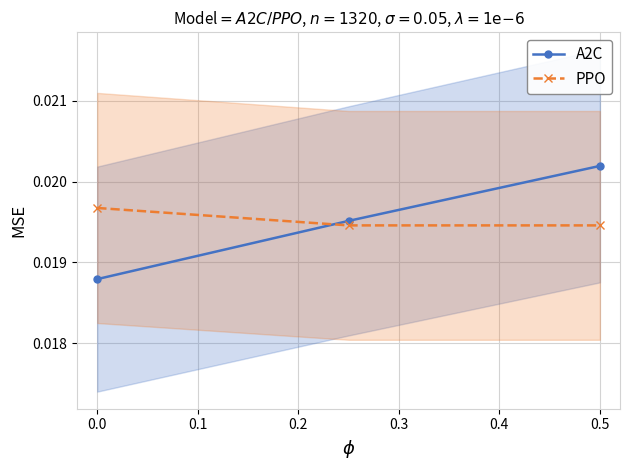

Rank the series by their average value, from highest to lowest.

PPO, A2C